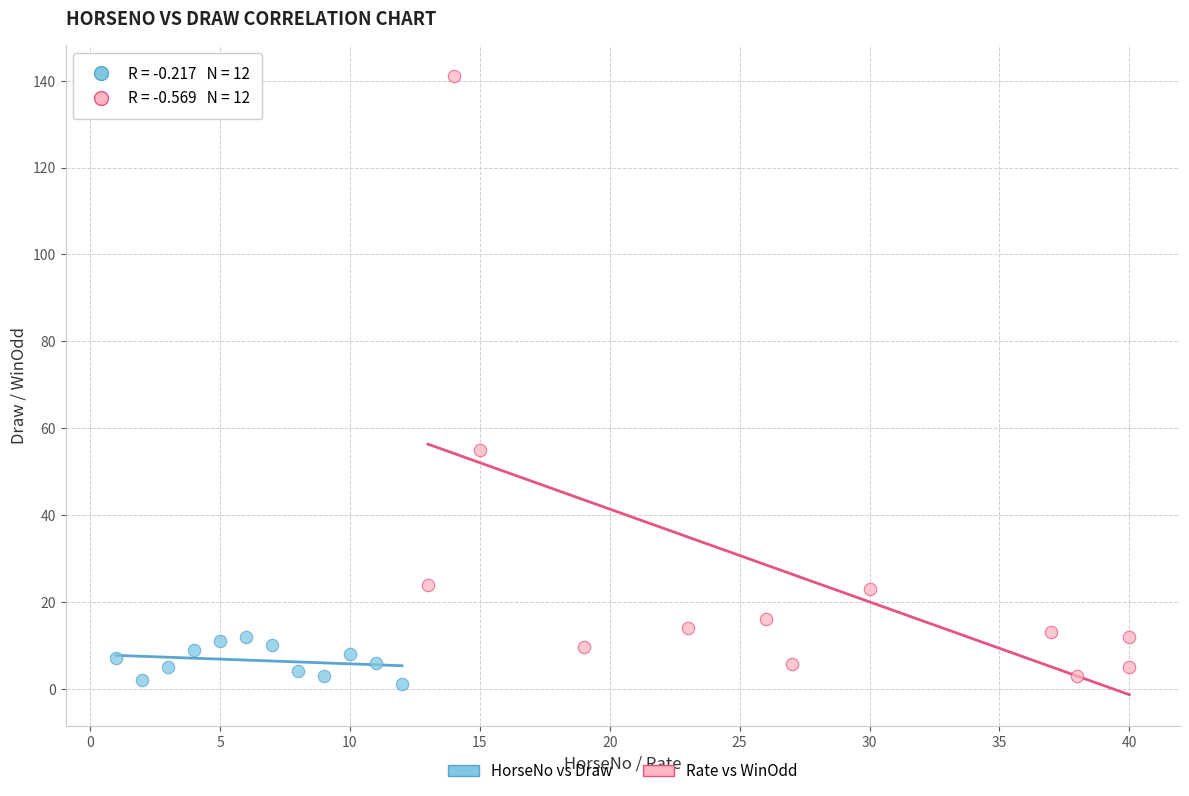

Which series has the largest Y range (max minus min)?

Rate vs WinOdd